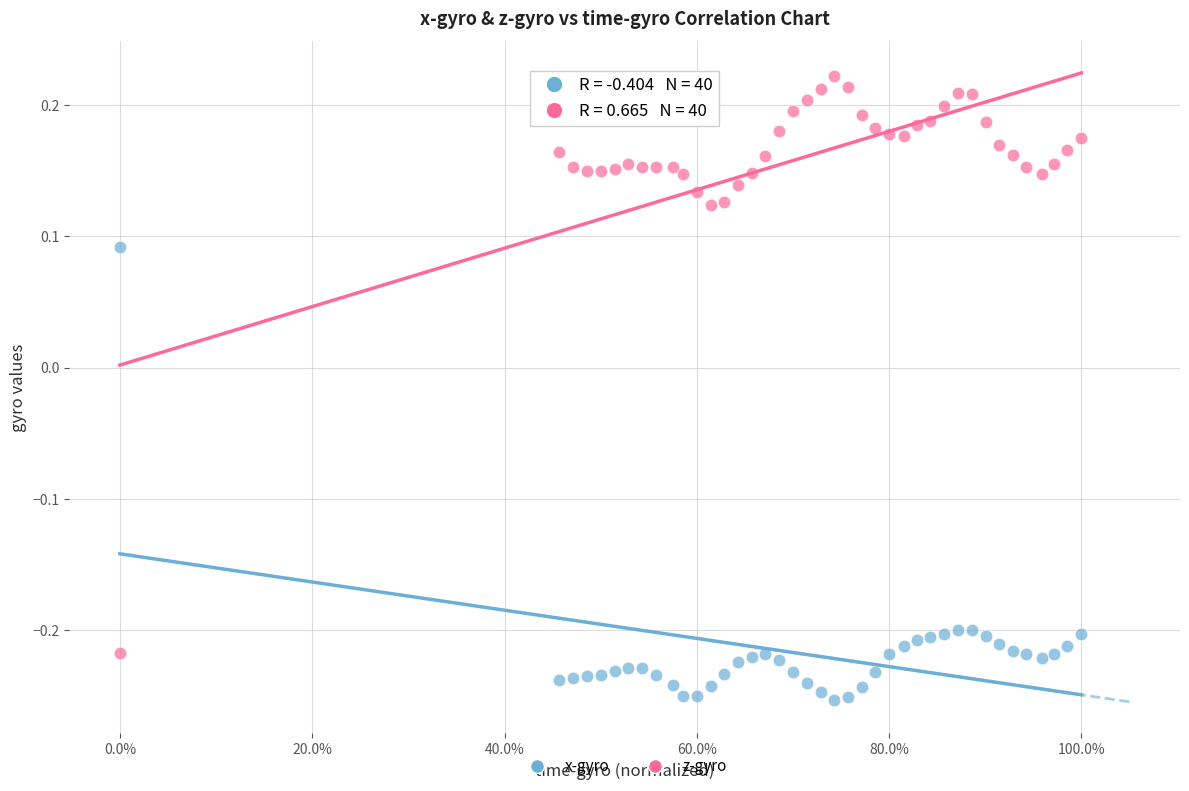

Across all data points, what is the range of X values (max minus min)?

1.0